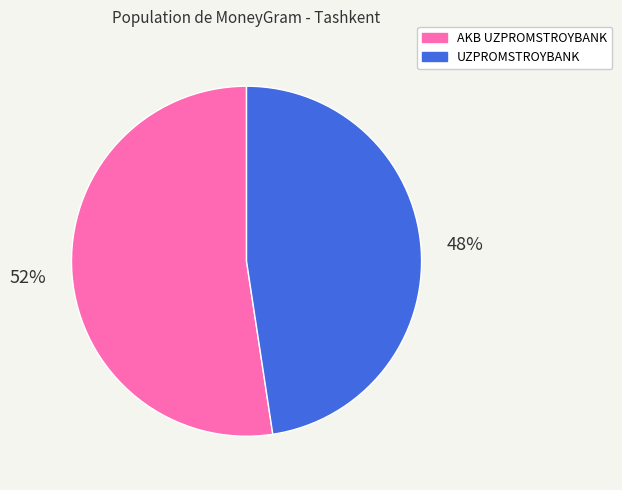

To the nearest percent, what is the combined percentage of UZPROMSTROYBANK and AKB UZPROMSTROYBANK?

100%